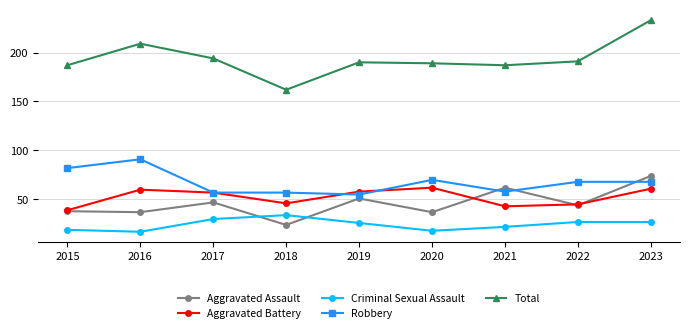

Read the Aggravated Assault value at 2019.

51